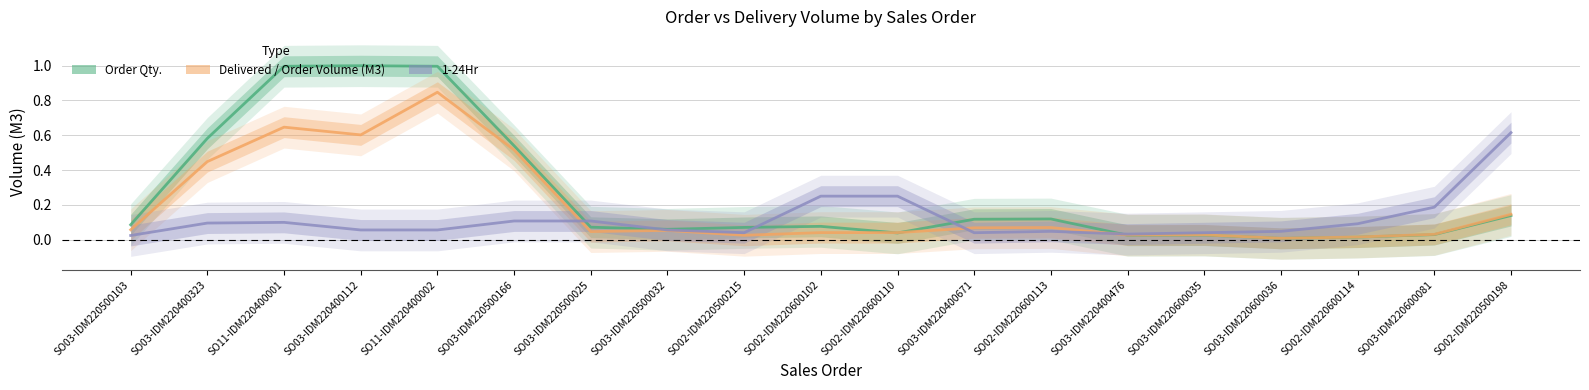

Where is the first local maximum for 1-24Hr?

SO11-IDM220400001